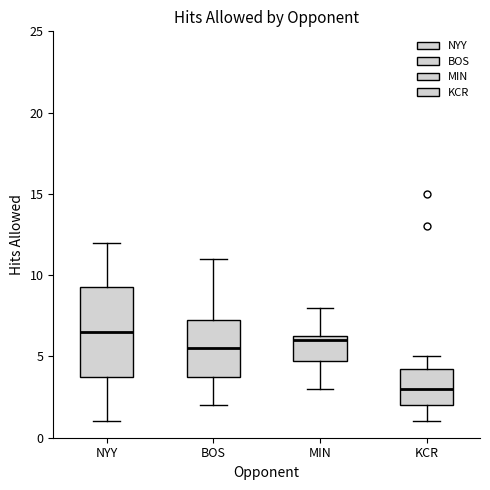

Which box has the lowest median line?

KCR